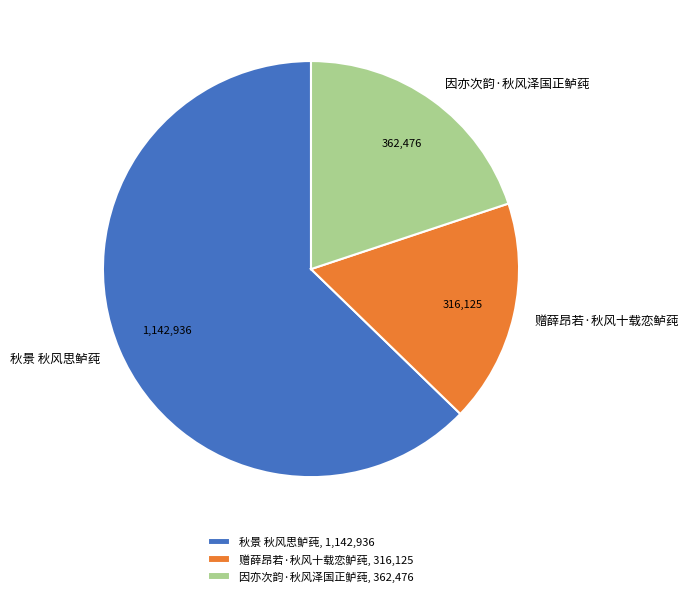

True or false: 赠薛昂若·秋风十载恋鲈莼 accounts for 17% of the total.

True